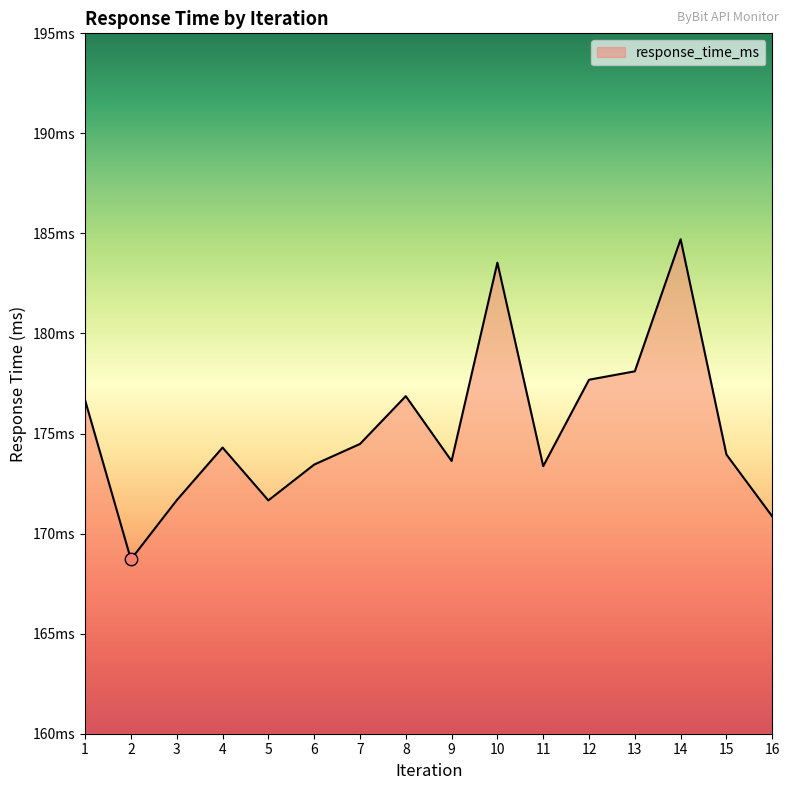

What is the ratio of the value at 6 to the value at 9?

1.0